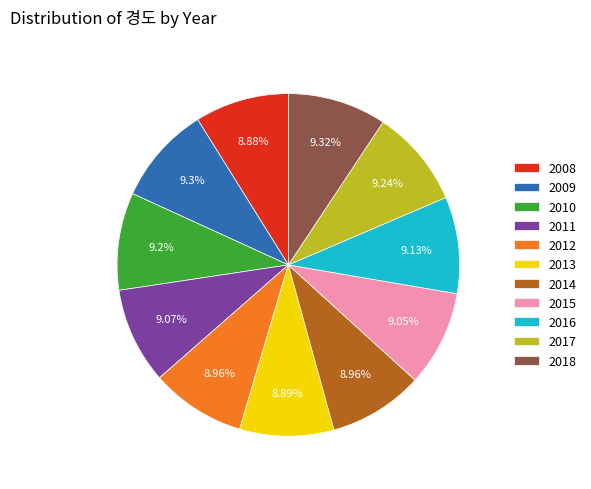

Count the number of slices in the pie.

11